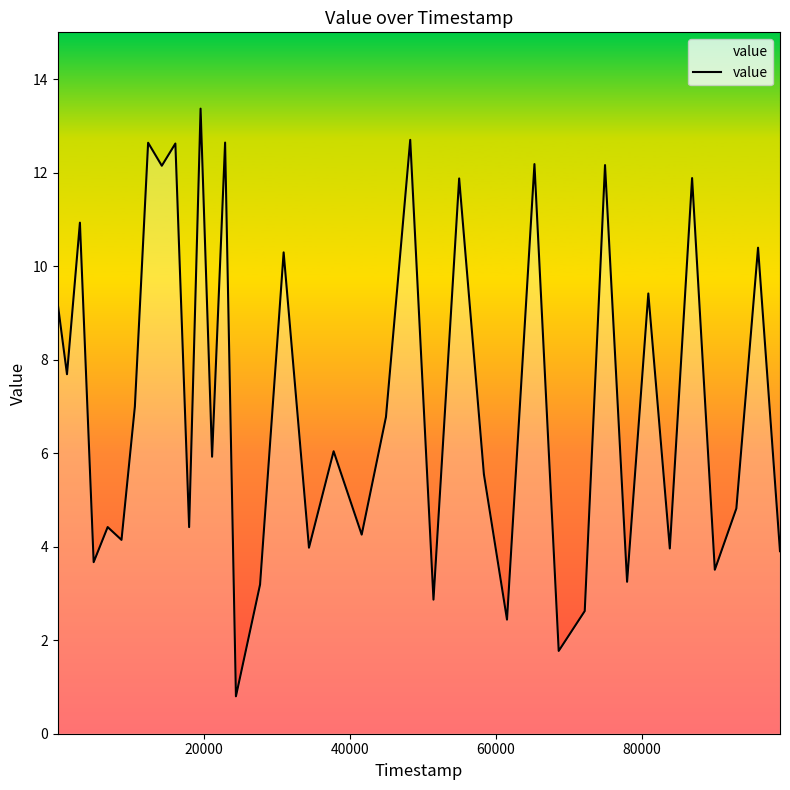

What is the maximum value shown in the chart?

13.4